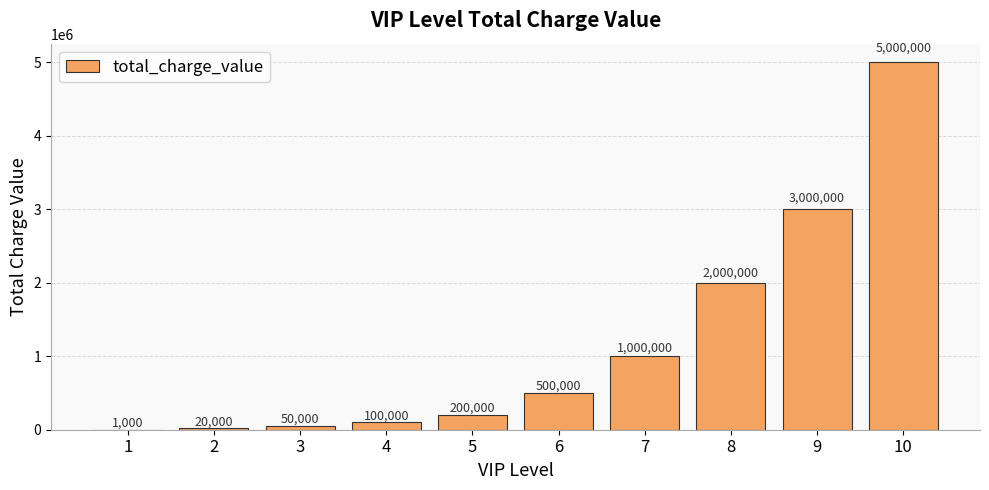

Reading right to left, list all the values displayed in this chart.

10=5000000	9=3000000	8=2000000	7=1000000	6=500000	5=200000	4=100000	3=50000	2=20000	1=1000